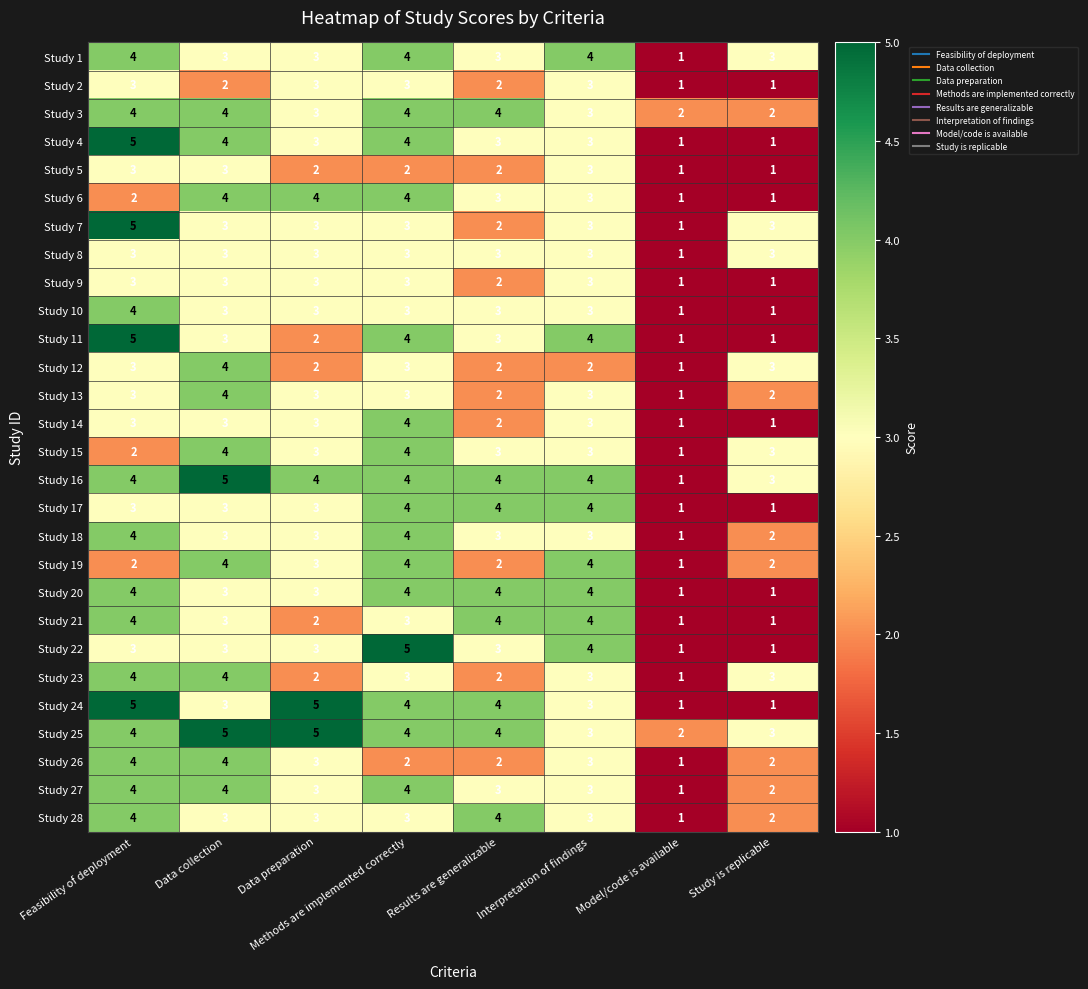

At which label is Study 28 closest to 2?

Study is replicable